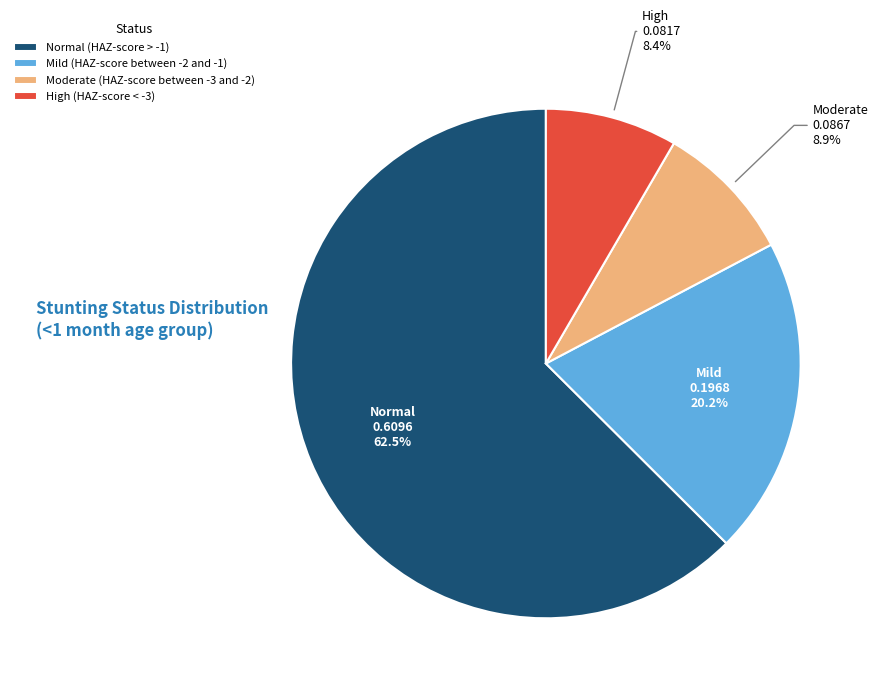

Does Mild (HAZ-score between -2 and -1) represent more than half of the total?

No